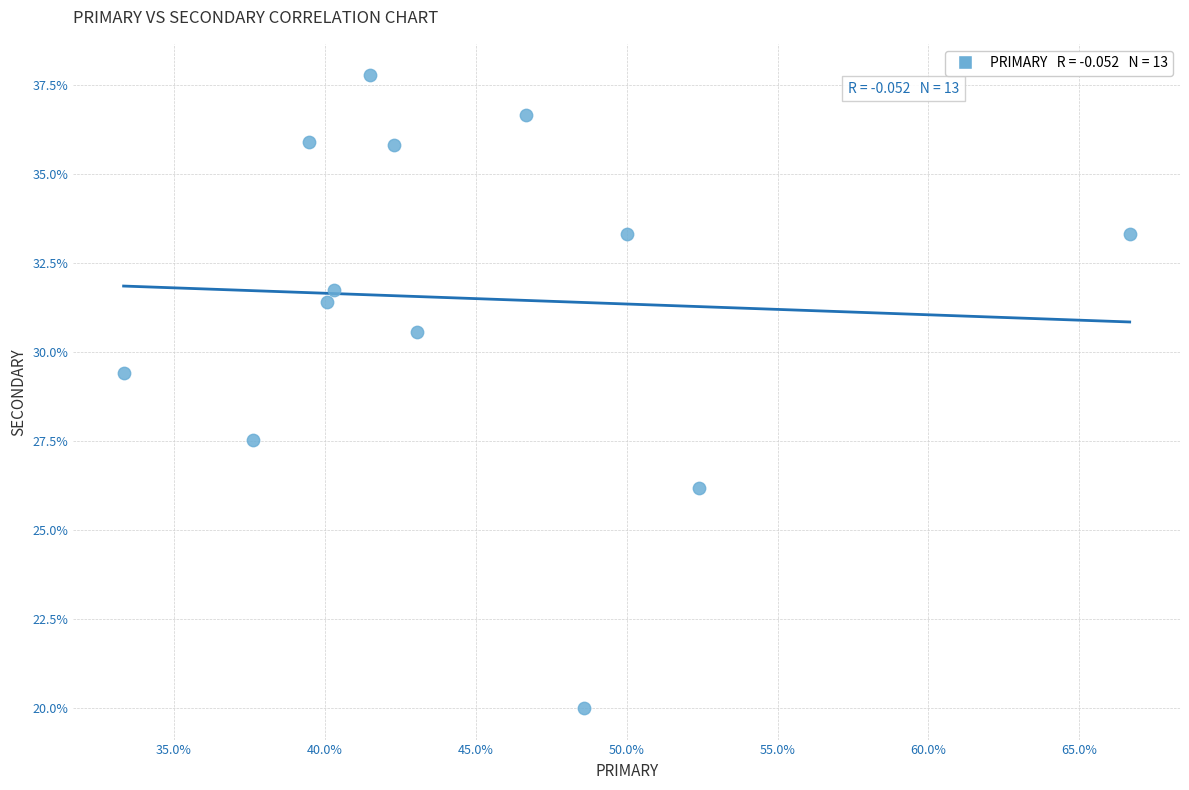

What is the range of Y values (max minus min)?

17.8